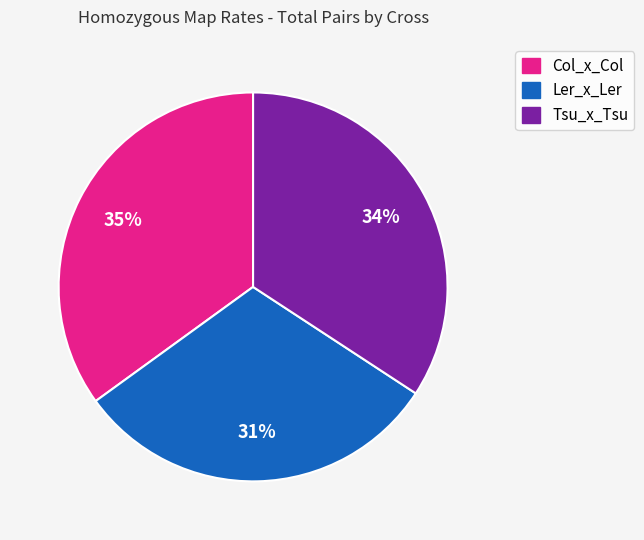

How many slices are in this pie chart?

3